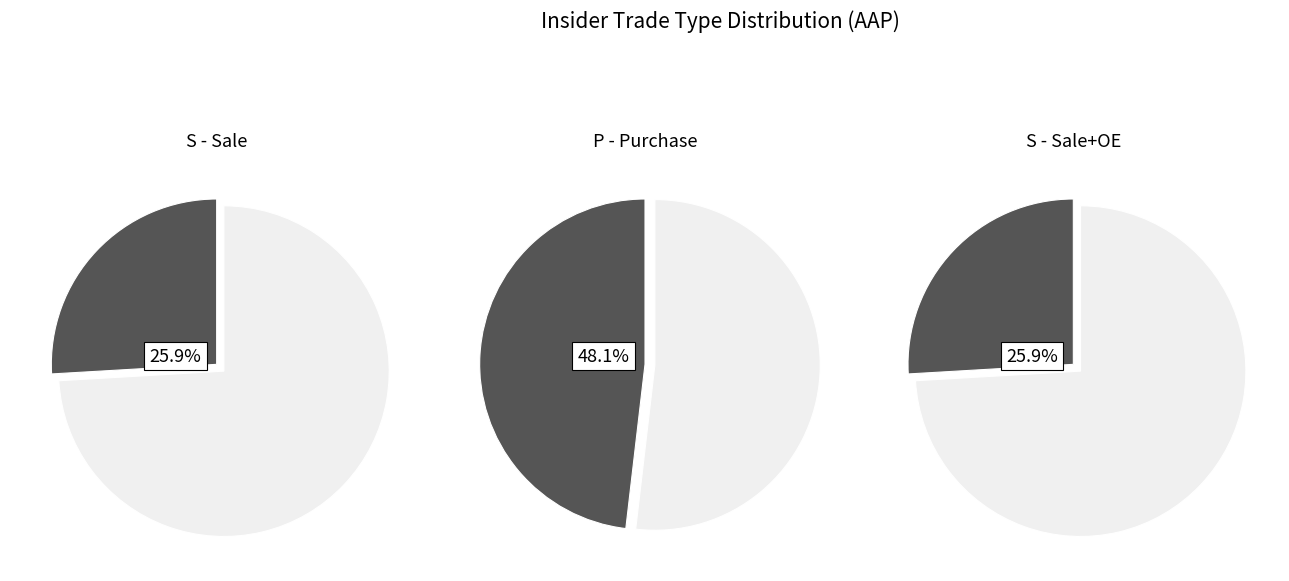

Rank the series by their maximum value, from highest to lowest.

Purchase, Sale, Sale+OE